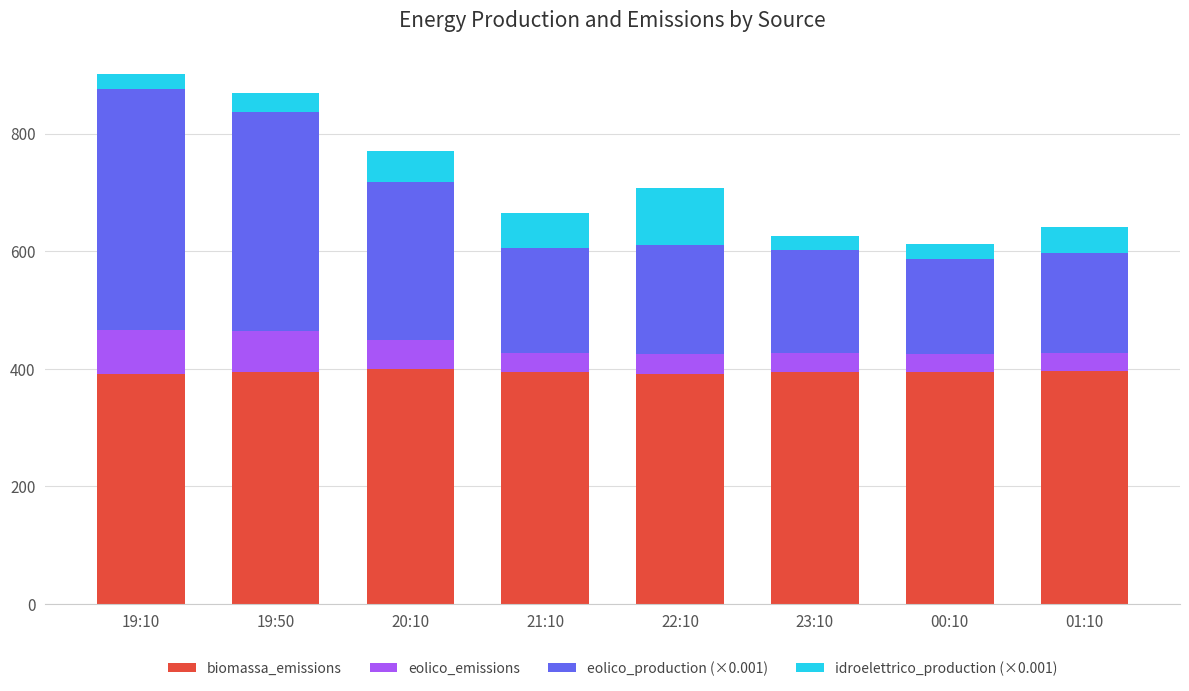

How many data points does each series have?

8